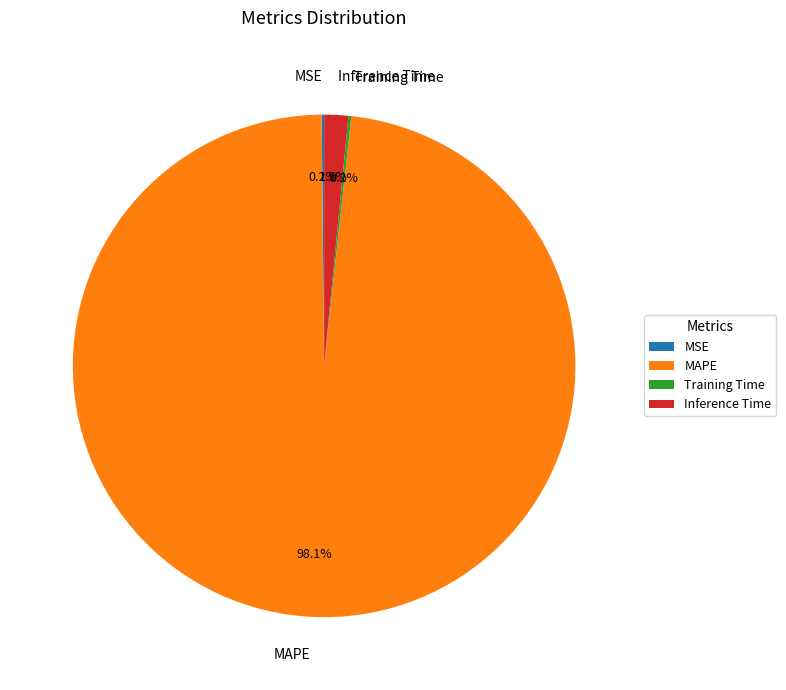

Which category has the biggest portion of the pie?

MAPE